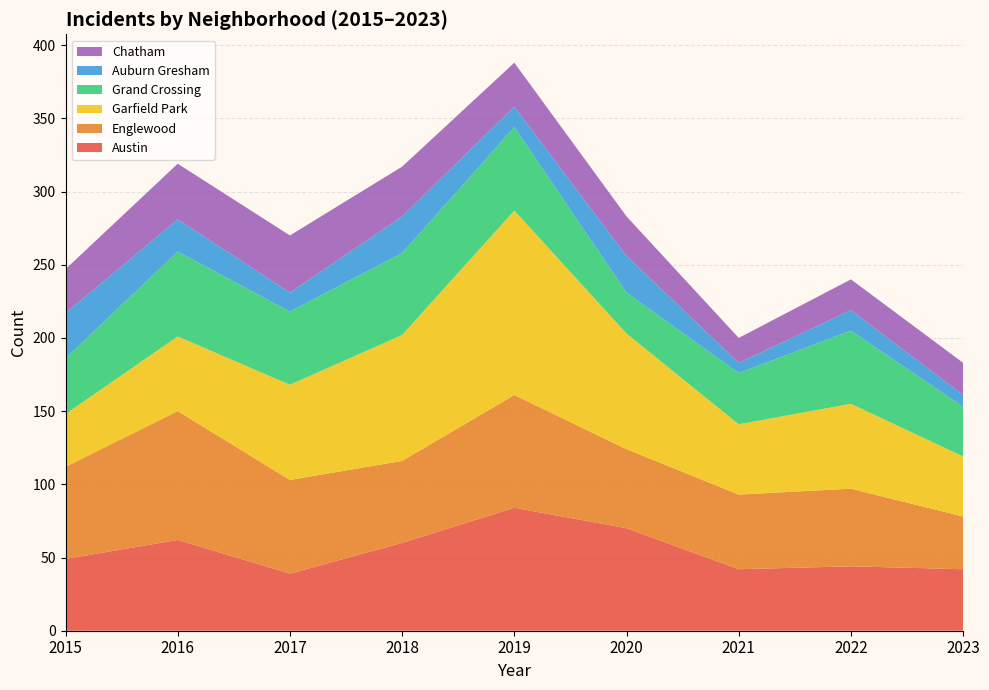

Reading left to right, extract all data points from this chart.

Austin: 2015=49	2016=62	2017=39	2018=60	2019=84	2020=70	2021=42	2022=44	2023=42
Englewood: 2015=63	2016=88	2017=64	2018=56	2019=77	2020=54	2021=51	2022=53	2023=36
Garfield Park: 2015=36	2016=51	2017=65	2018=86	2019=126	2020=79	2021=48	2022=58	2023=41
Grand Crossing: 2015=38	2016=58	2017=50	2018=56	2019=57	2020=28	2021=35	2022=50	2023=34
Auburn Gresham: 2015=31	2016=22	2017=13	2018=25	2019=14	2020=25	2021=7	2022=14	2023=8
Chatham: 2015=30	2016=38	2017=39	2018=34	2019=30	2020=27	2021=17	2022=21	2023=22